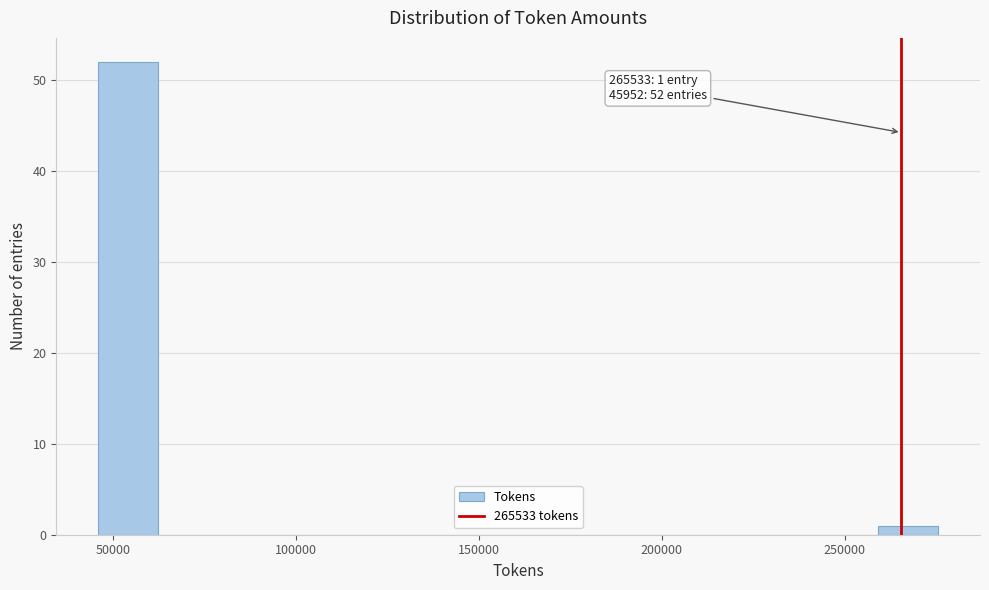

Around what value on the x-axis is the tallest bar? Give the approximate position of its centre, as read against the axis.

55000